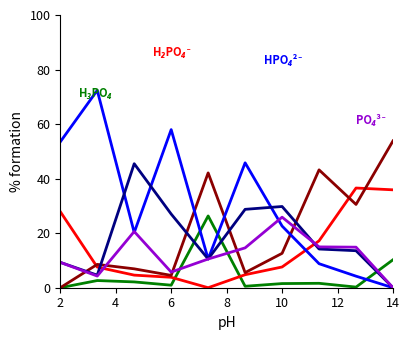

What is the greatest value displayed?

72.4